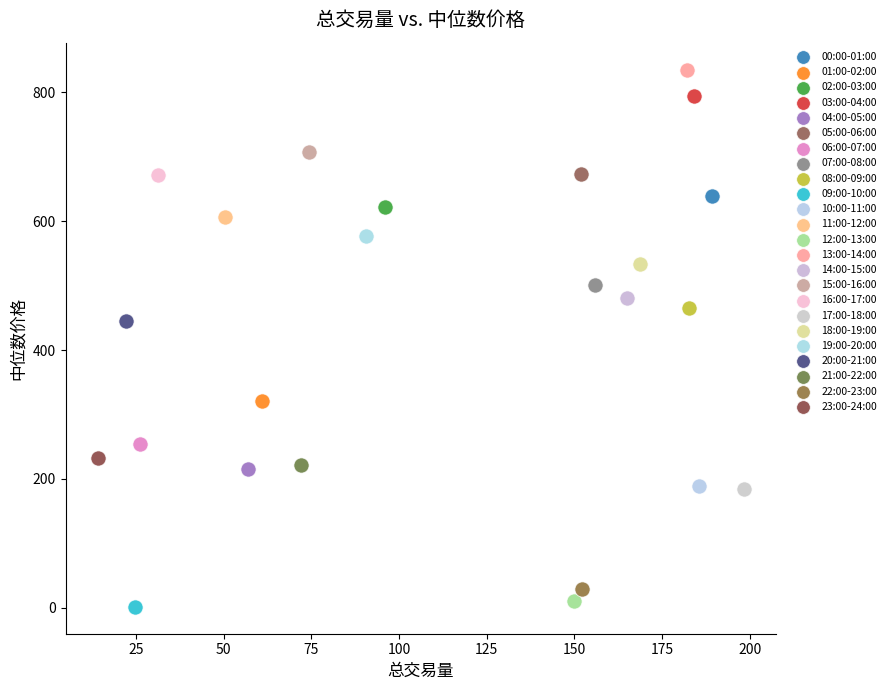

What are all the series names shown in the legend?

00:00-01:00, 01:00-02:00, 02:00-03:00, 03:00-04:00, 04:00-05:00, 05:00-06:00, 06:00-07:00, 07:00-08:00, 08:00-09:00, 09:00-10:00, 10:00-11:00, 11:00-12:00, 12:00-13:00, 13:00-14:00, 14:00-15:00, 15:00-16:00, 16:00-17:00, 17:00-18:00, 18:00-19:00, 19:00-20:00, 20:00-21:00, 21:00-22:00, 22:00-23:00, 23:00-24:00